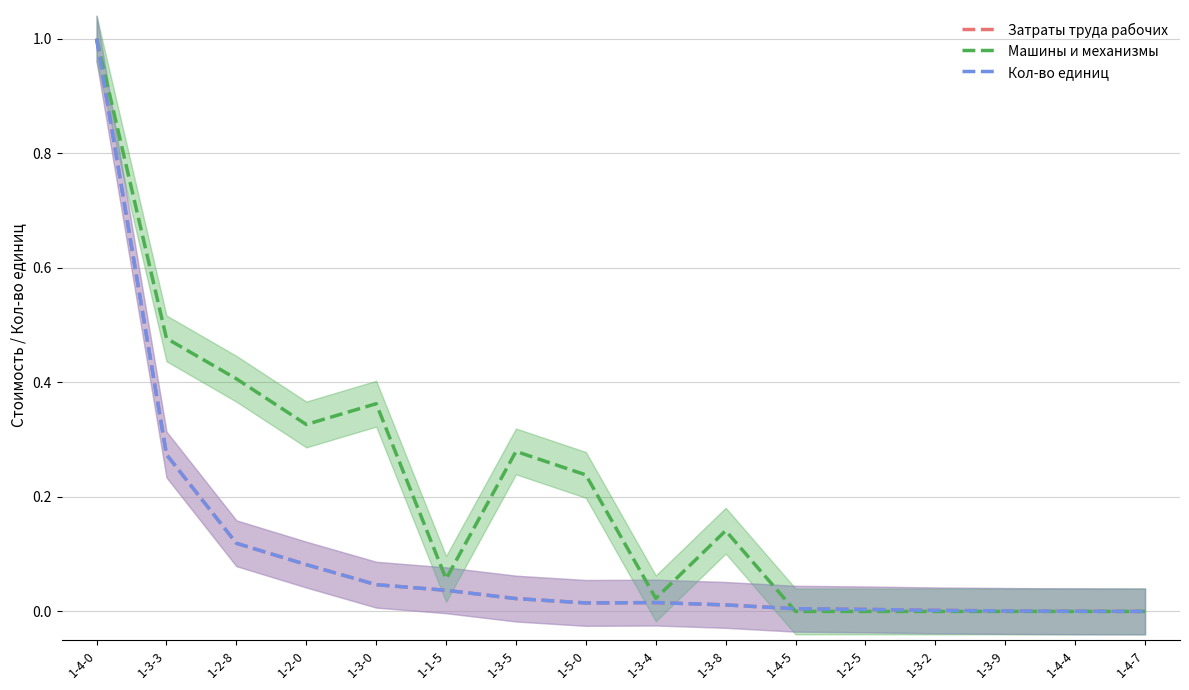

Reading left to right, transcribe all the data shown in this chart.

Затраты труда рабочих: 1.0	0.3	0.1	0.1	0.0	0.0	0.0	0.0	0.0	0.0	0.0	0.0	0.0	0.0	0.0	0.0
Машины и механизмы: 1.0	0.5	0.4	0.3	0.4	0.1	0.3	0.2	0.0	0.1	0.0	0.0	0.0	0.0	0.0	0.0
Кол-во единиц: 1.0	0.3	0.1	0.1	0.0	0.0	0.0	0.0	0.0	0.0	0.0	0.0	0.0	0.0	0.0	0.0